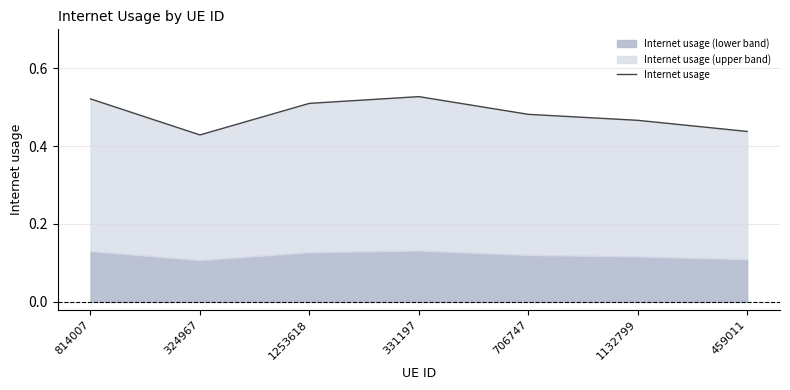

Rank the categories by value from lowest to highest.

324967, 459011, 1132799, 706747, 1253618, 814007, 331197